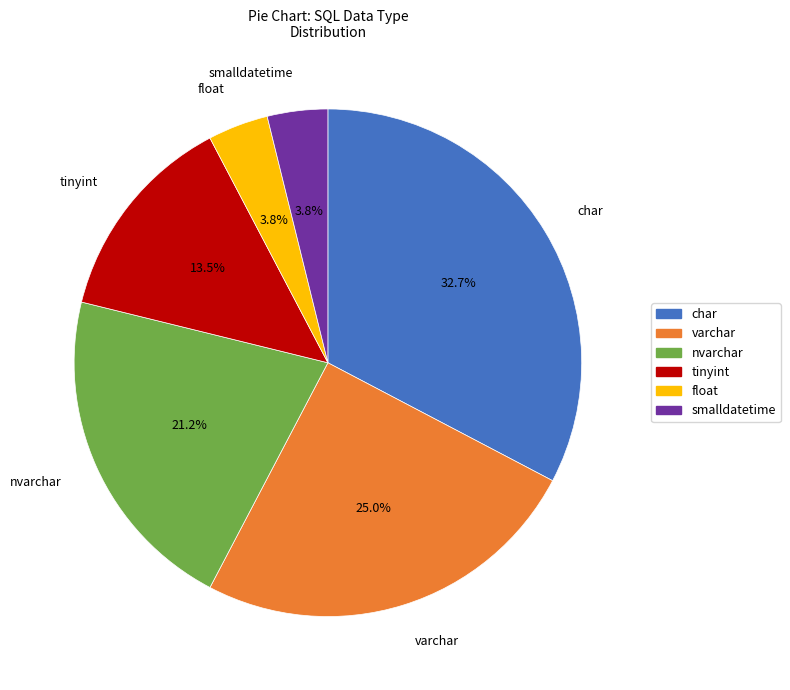

To the nearest percent, what is the difference between the smalldatetime and nvarchar slice percentages?

17%